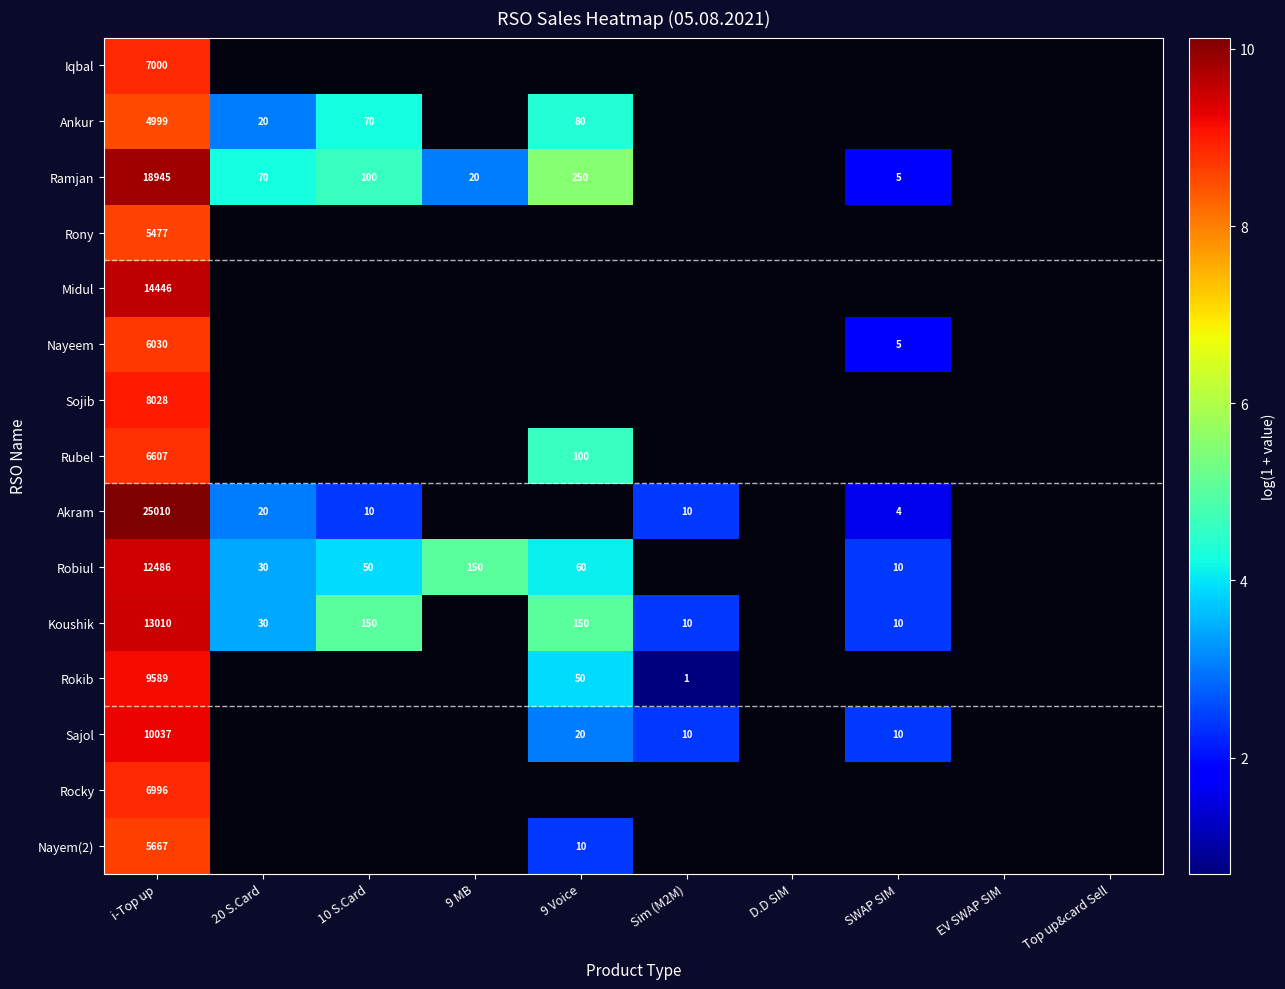

How many data points in Akram are above 1?

5